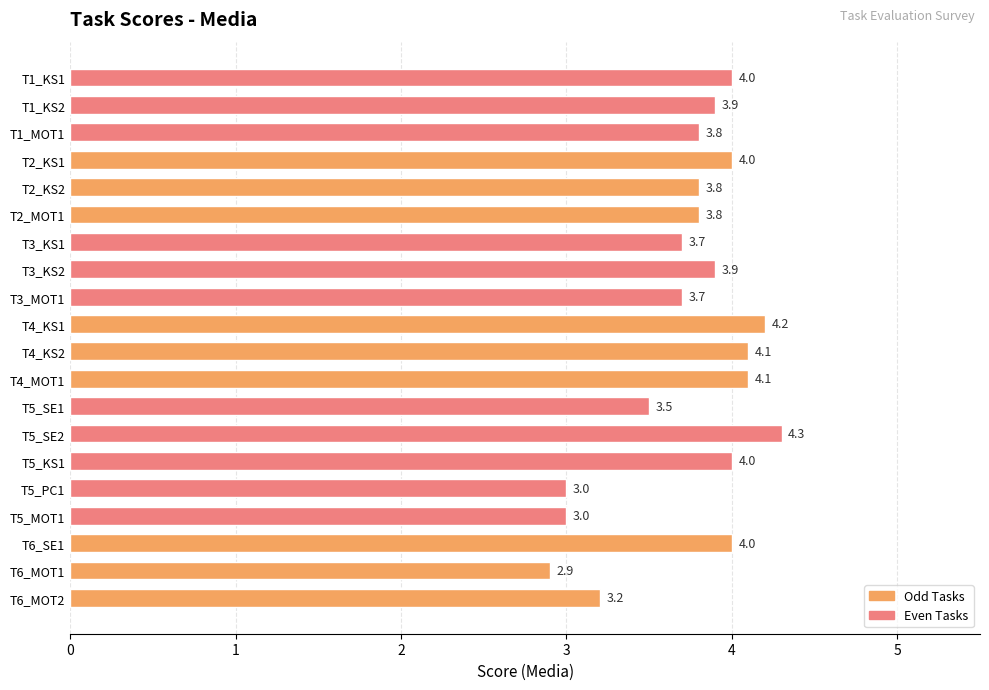

Read the value at T4_KS1.

4.2